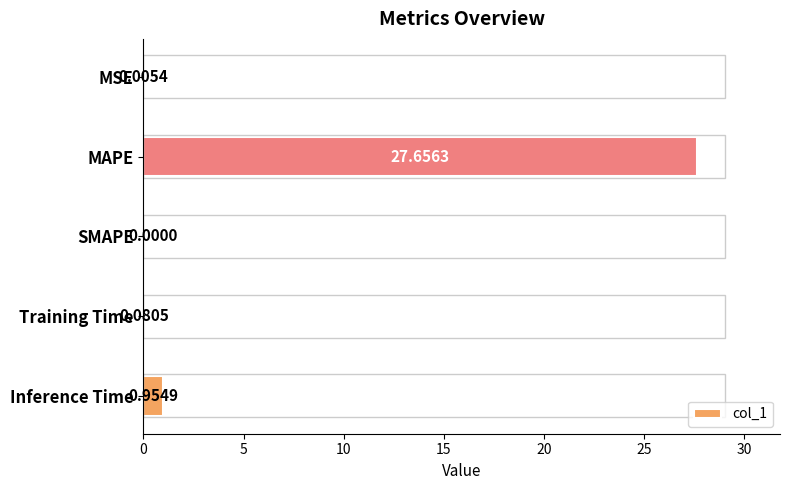

Which has a higher value, Training Time or MSE?

Training Time